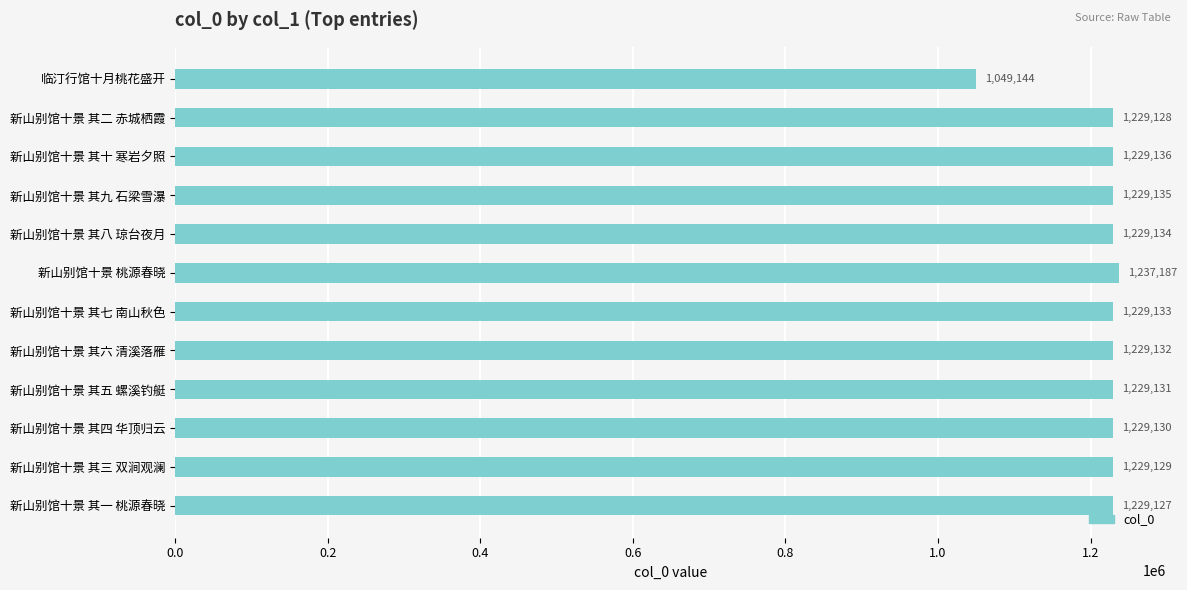

List the labels in order of value, largest first.

新山别馆十景 桃源春晓, 新山别馆十景 其十 寒岩夕照, 新山别馆十景 其九 石梁雪瀑, 新山别馆十景 其八 琼台夜月, 新山别馆十景 其七 南山秋色, 新山别馆十景 其六 清溪落雁, 新山别馆十景 其五 螺溪钓艇, 新山别馆十景 其四 华顶归云, 新山别馆十景 其三 双涧观澜, 新山别馆十景 其二 赤城栖霞, 新山别馆十景 其一 桃源春晓, 临汀行馆十月桃花盛开